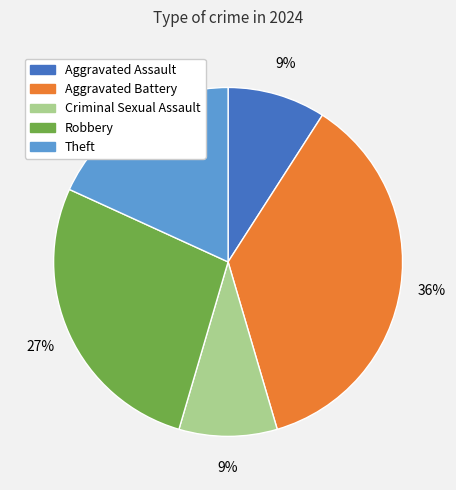

Count the number of slices in the pie.

5